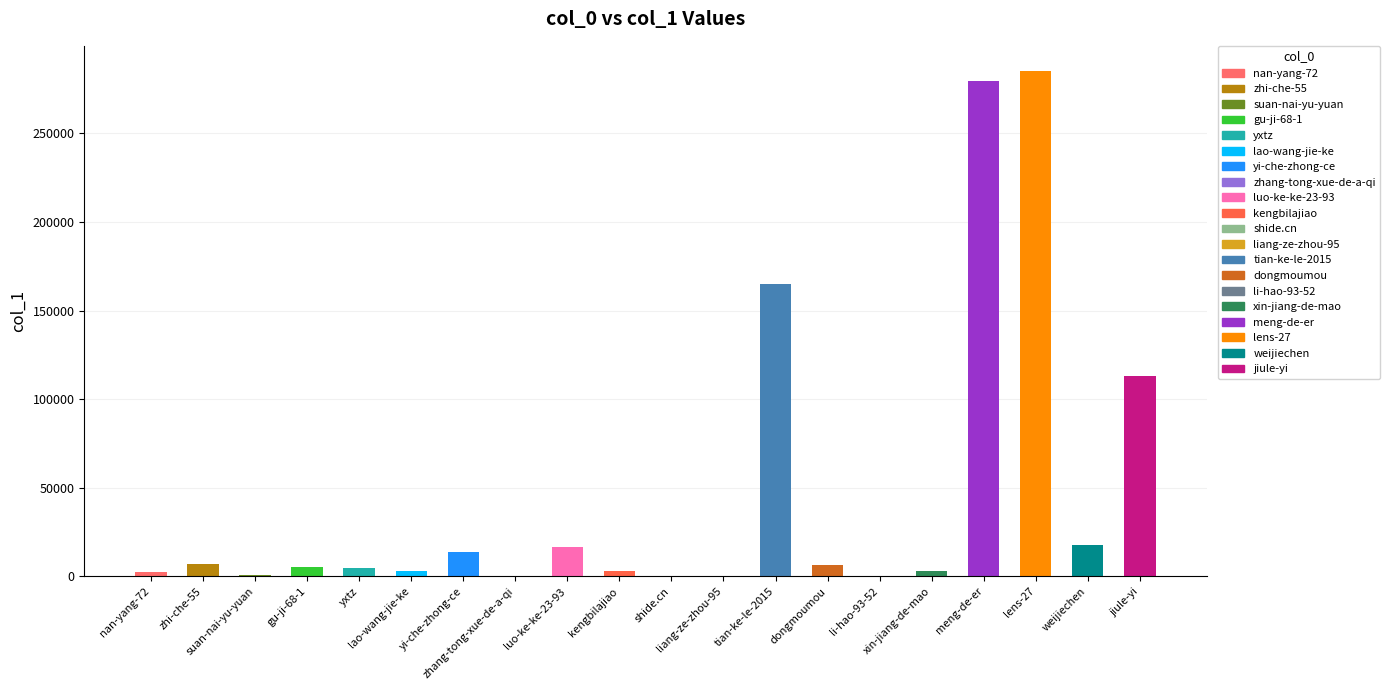

What is the greatest value displayed?

285058